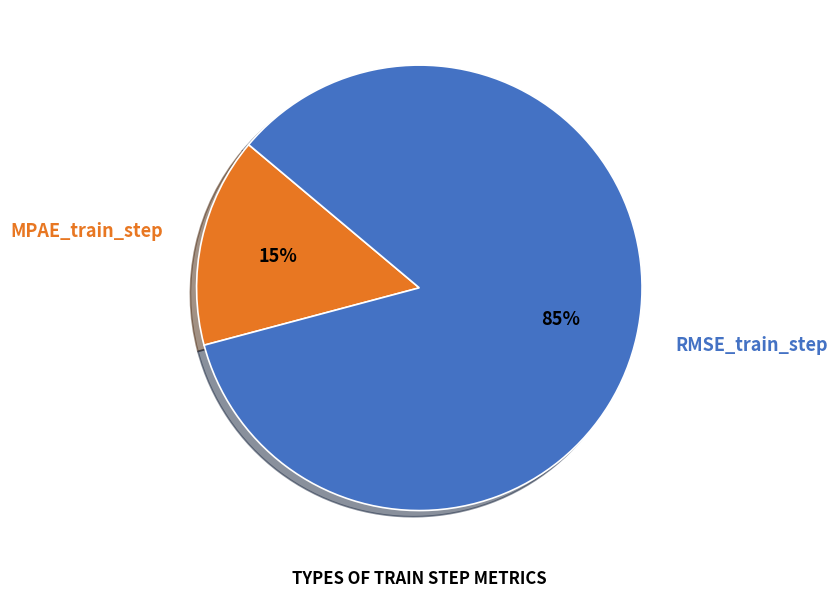

Is there a majority slice in this chart?

Yes